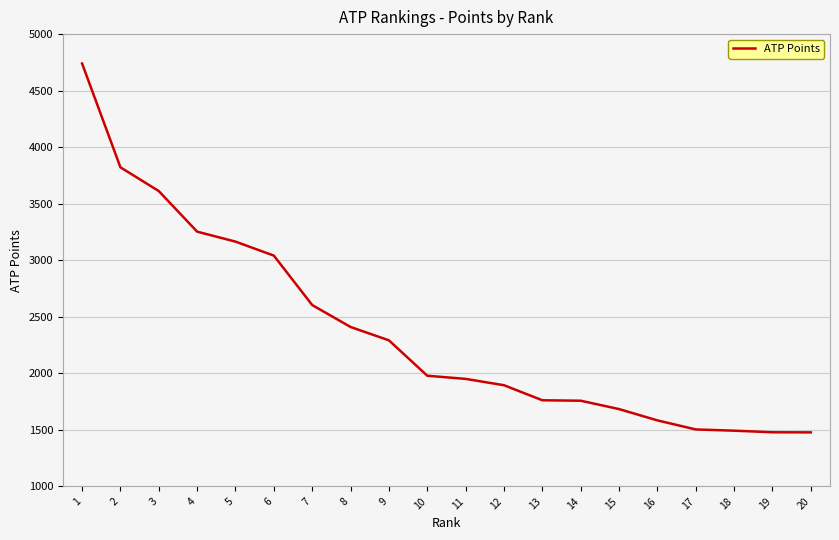

Approximately how many times larger is the value at 15 compared to 17?

1.1